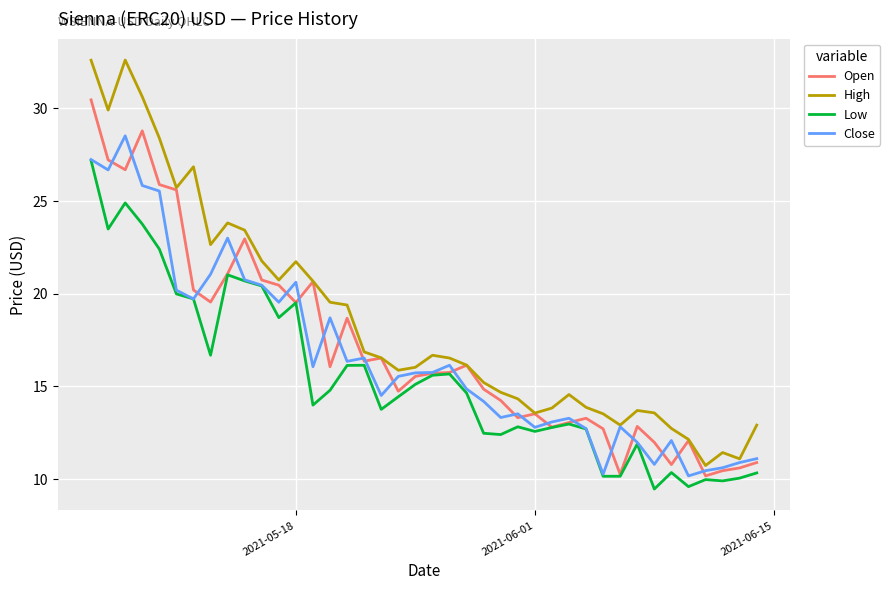

True or false: Low and High intersect in this chart.

False